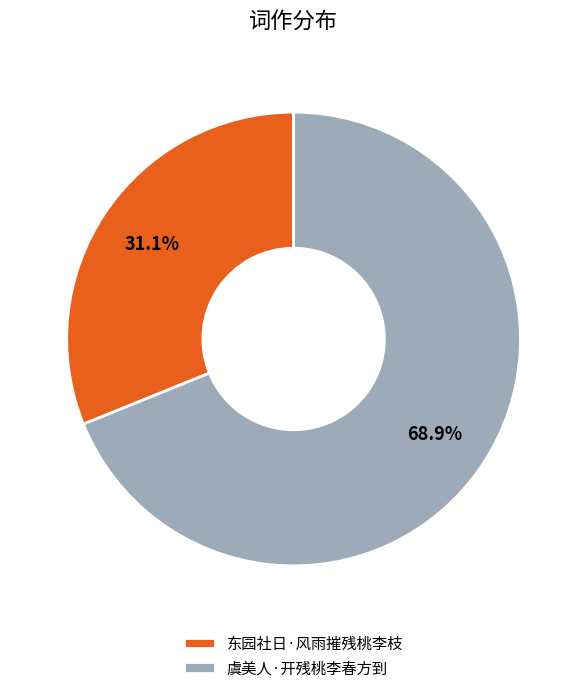

To the nearest percent, what is the difference between the largest and smallest slice percentages?

38%